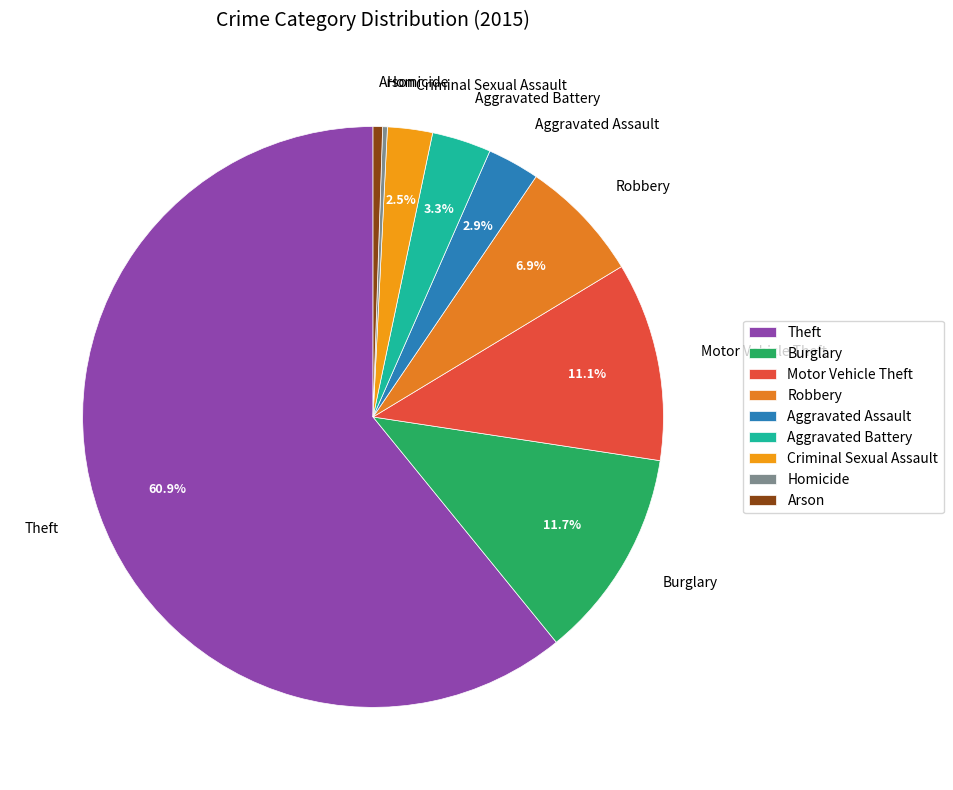

To the nearest percent, what is the difference between the largest and smallest slice percentages?

61%